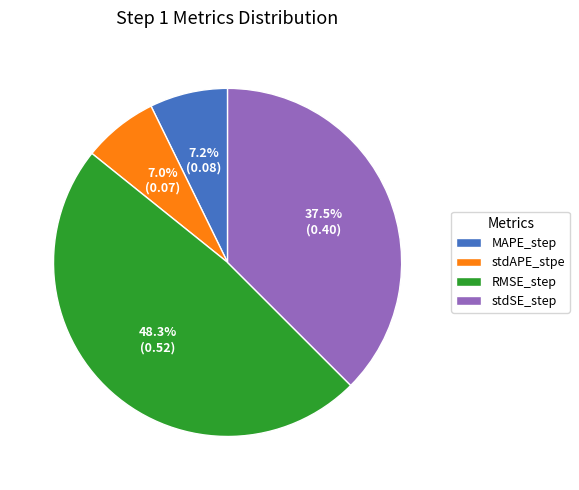

Which slice is the largest?

RMSE_step